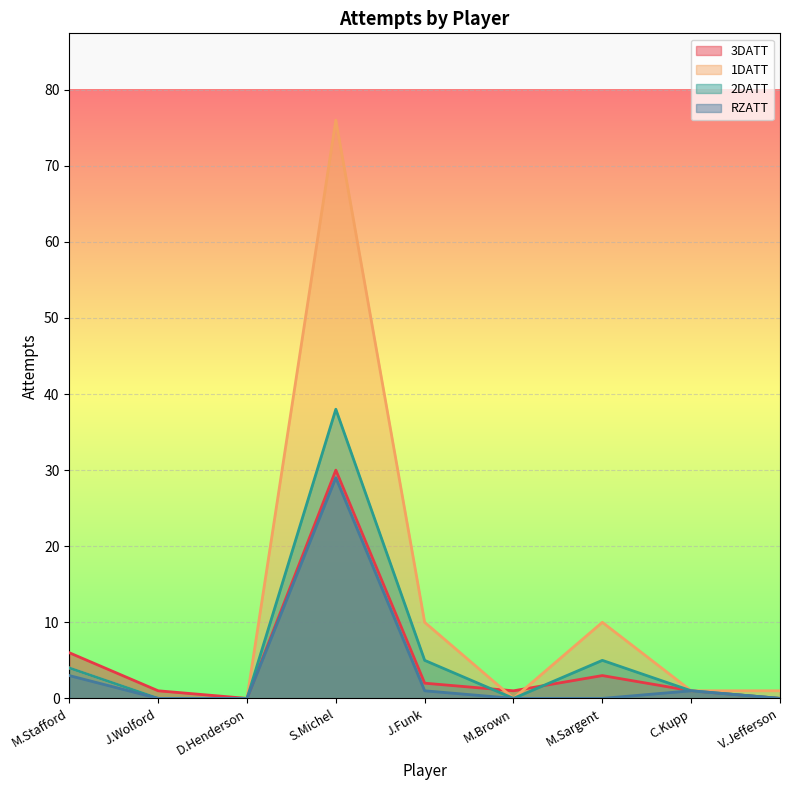

At which category does the chart reach its peak across all series?

S.Michel